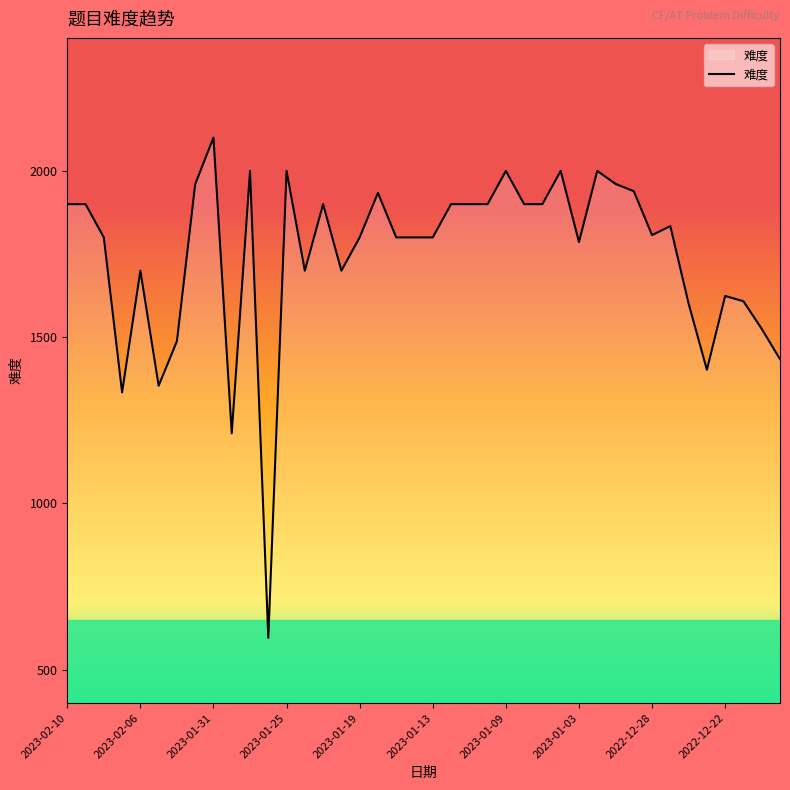

What is the difference between the maximum and minimum values?

1504